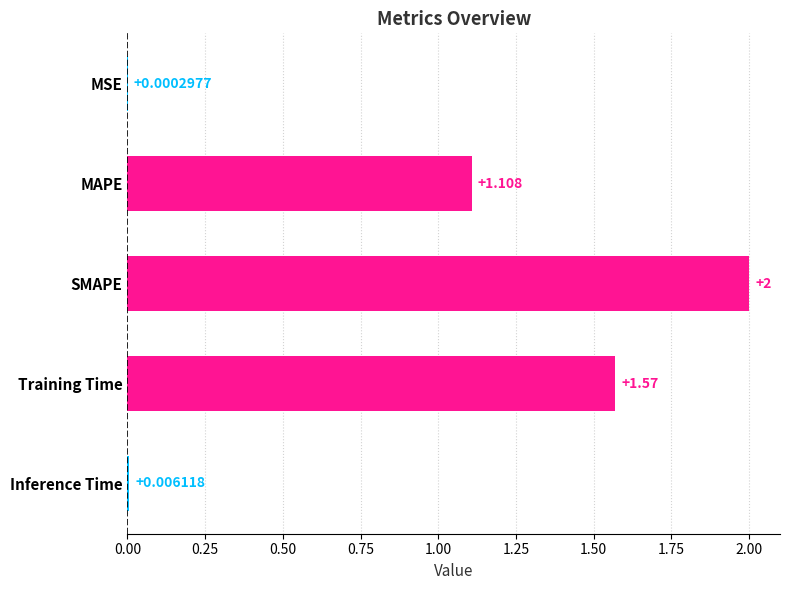

Which has a higher value, MAPE or SMAPE?

SMAPE